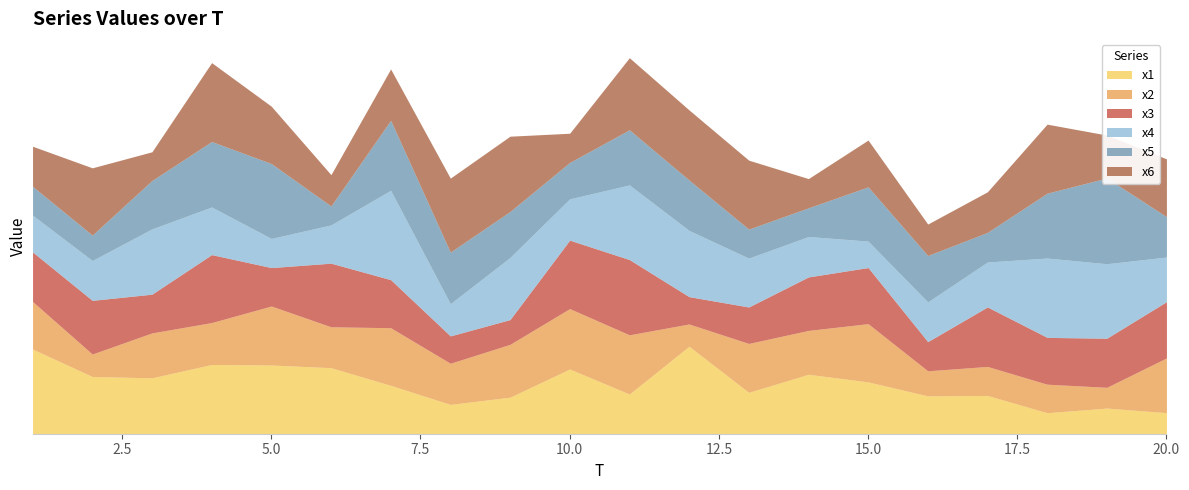

Which series has the largest total across all categories?

x6